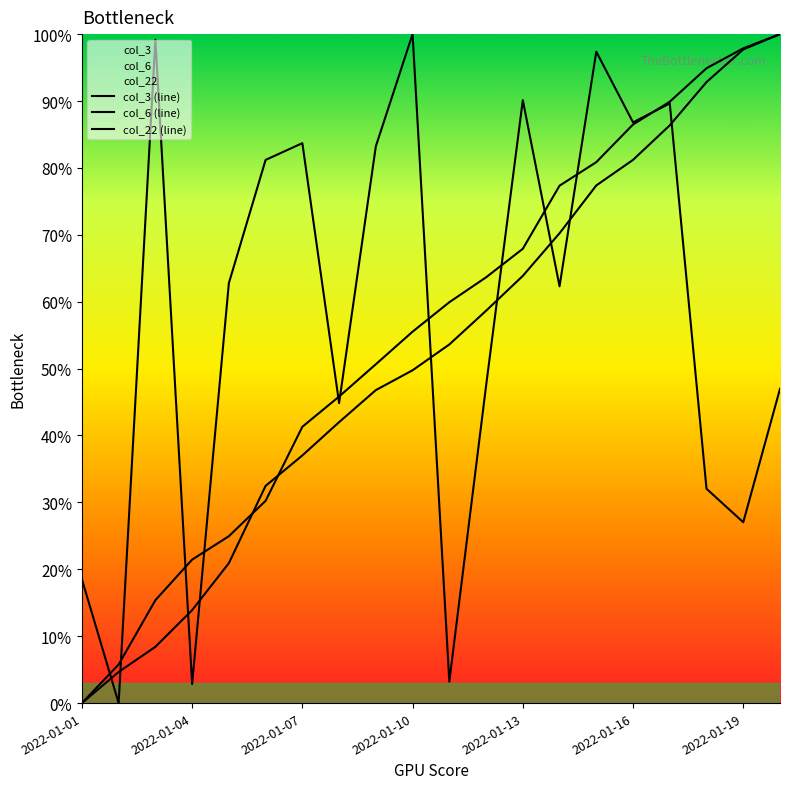

What is the difference between the maximum and second lowest values in the col_6 (line) series?

94.2